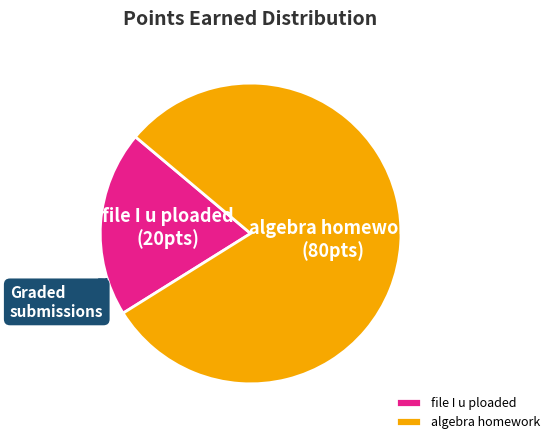

Is the sum of file I u ploaded and algebra homework greater than half?

Yes